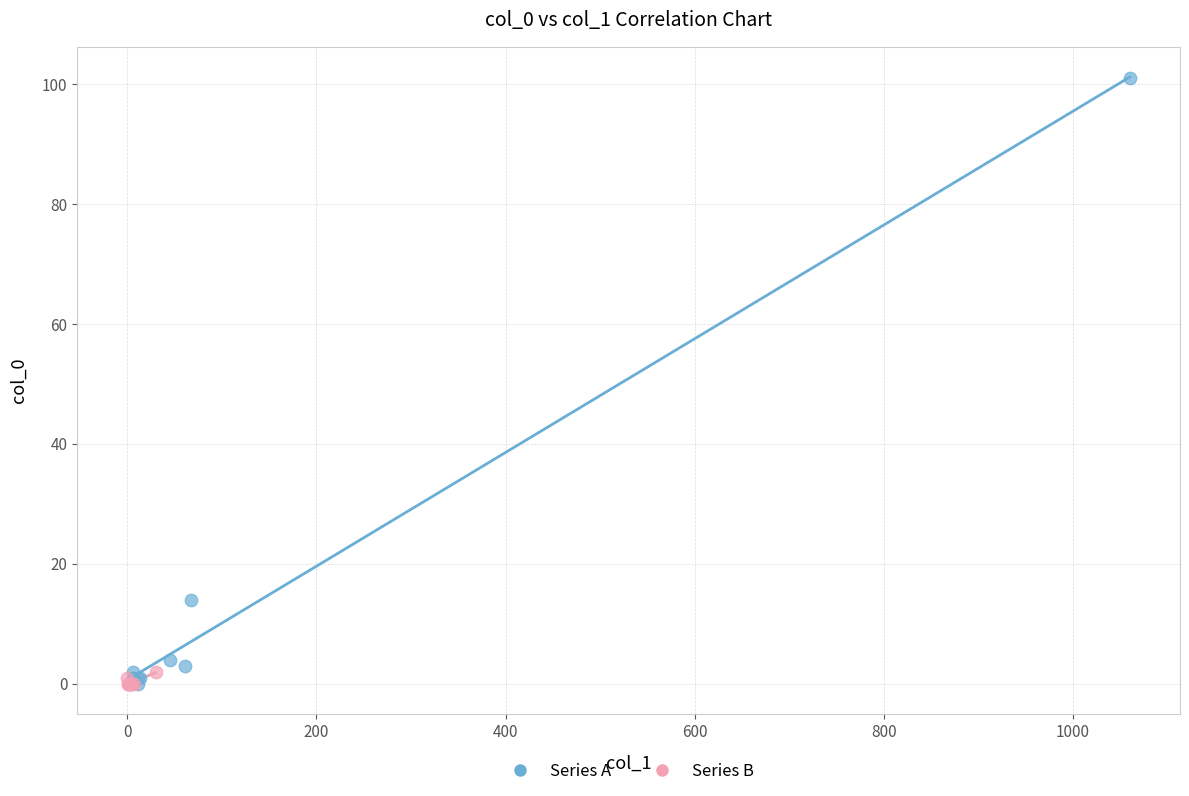

Which series has the largest Y range (max minus min)?

Series A